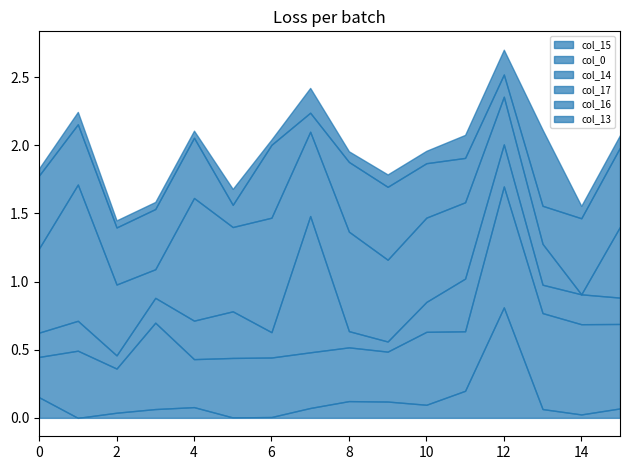

Read the col_15 value at 7.

0.1